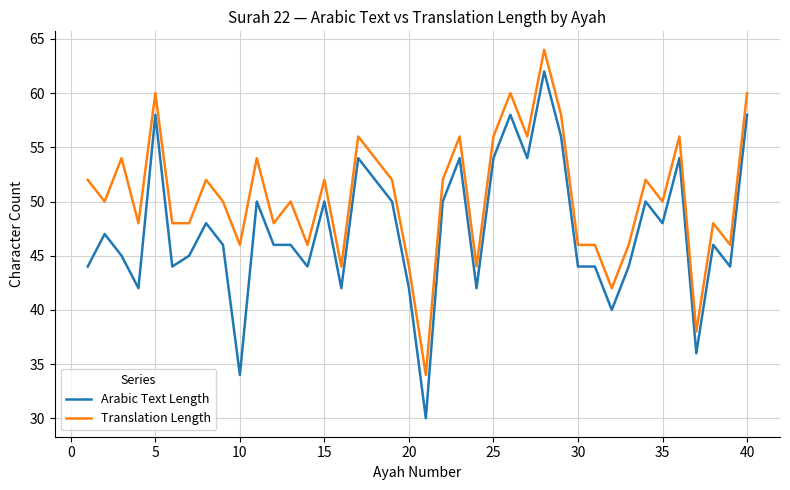

Which series has the widest spread of values?

Arabic Text Length